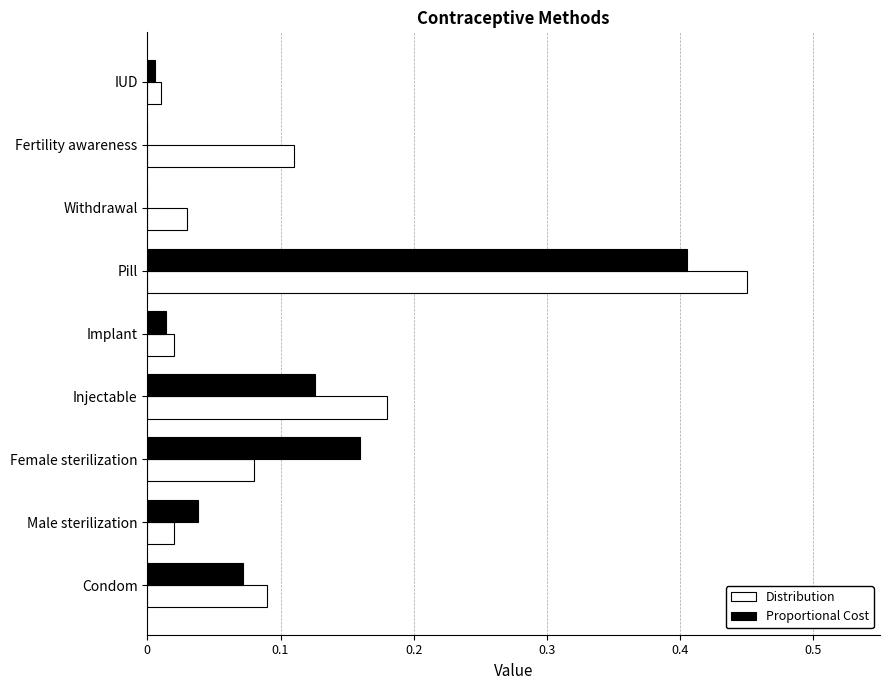

Is the value of Proportional Cost at IUD greater than the value of Distribution at Male sterilization?

No